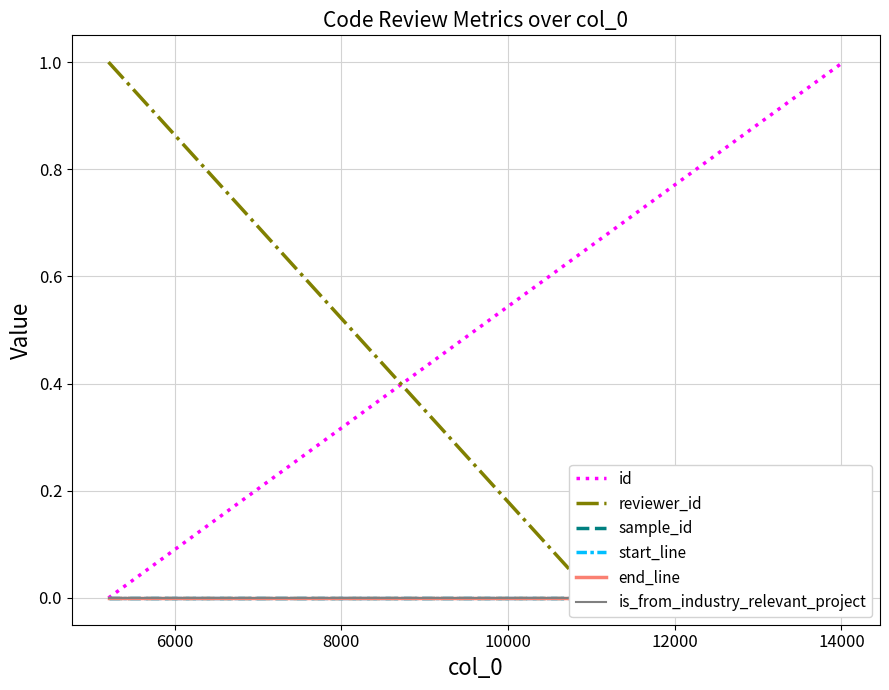

List the series in order of their peak value, highest first.

id, reviewer_id, sample_id, start_line, end_line, is_from_industry_relevant_project